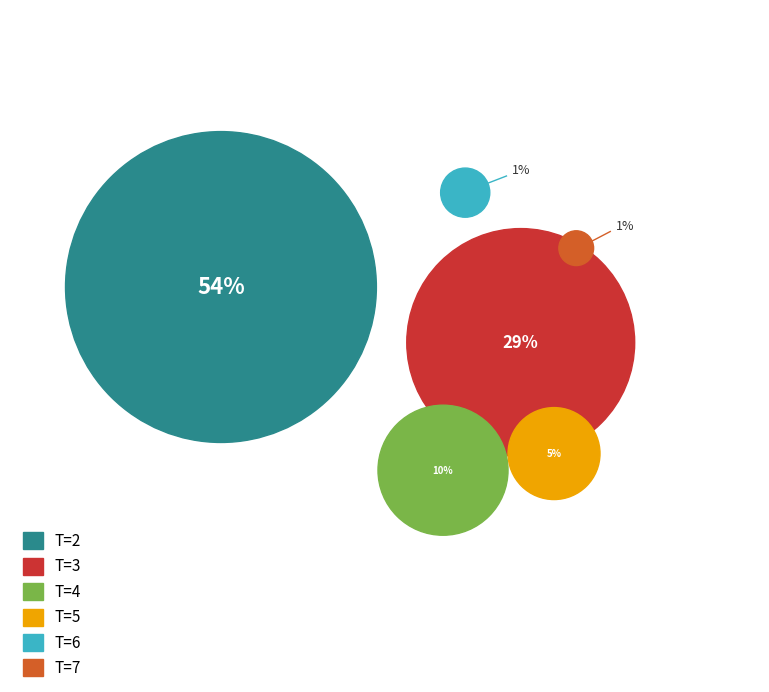

Which category has the biggest portion of the pie?

T=2